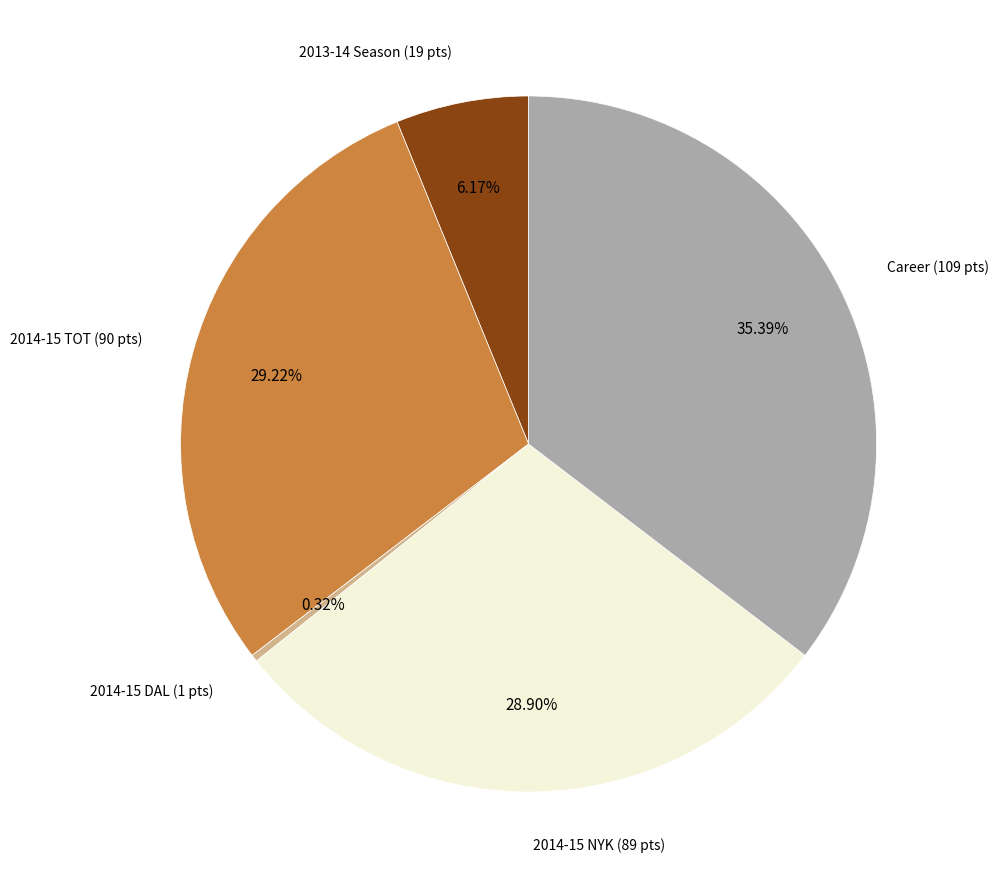

Is there any slice that represents more than half of the pie?

No